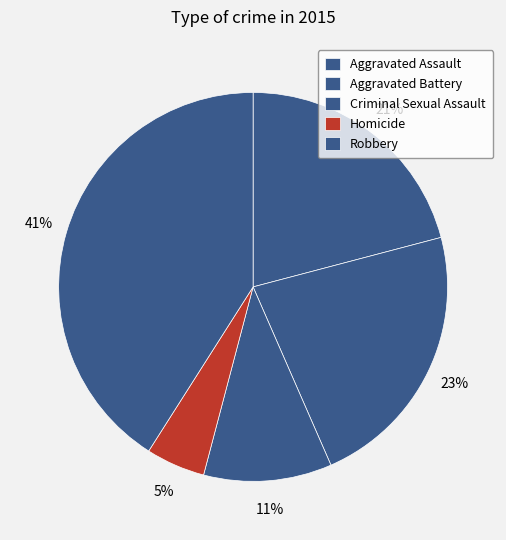

To the nearest percent, what is the average slice percentage?

20%